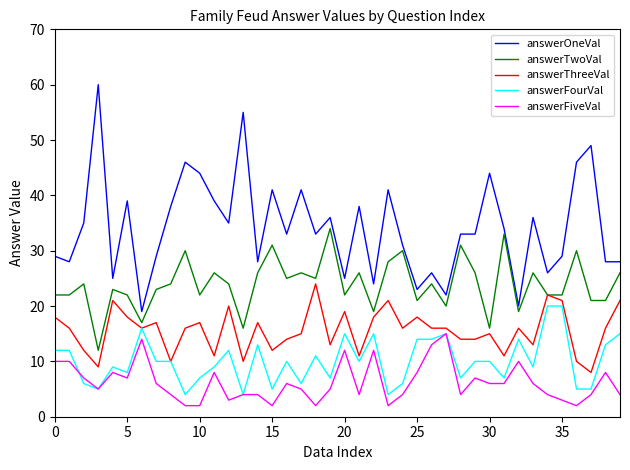

What is the maximum value shown in the chart?

60